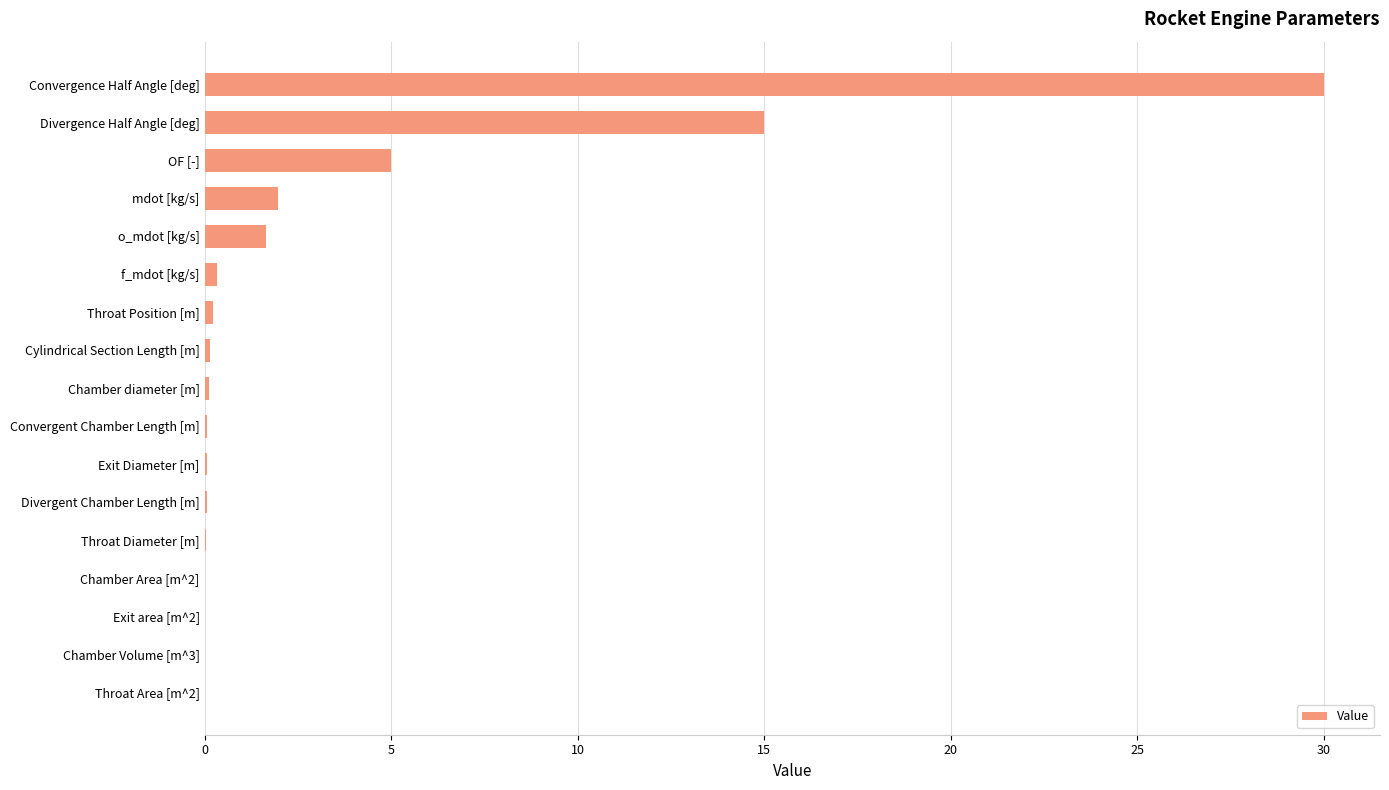

What is the maximum value shown in the chart?

30.0